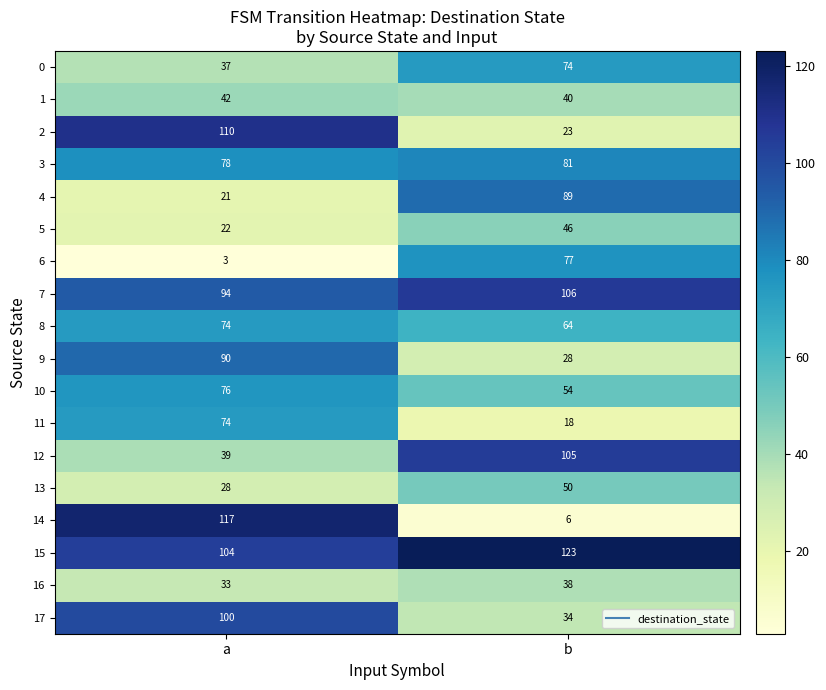

What is the approximate value of 15 at b, to the nearest 5?

125